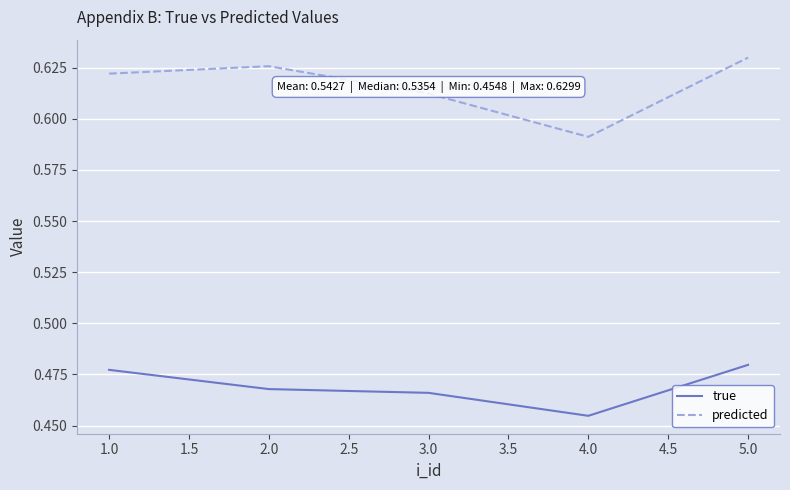

What position from the right is 5.0?

1